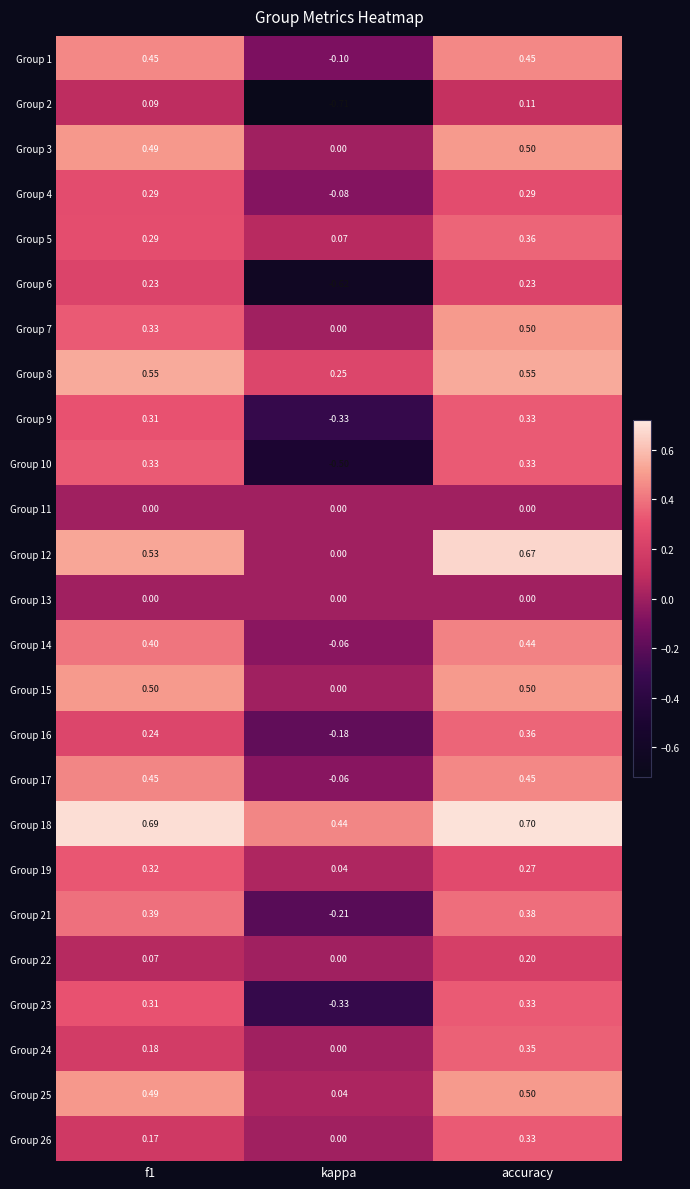

At which label is Group 14 closest to 0?

kappa